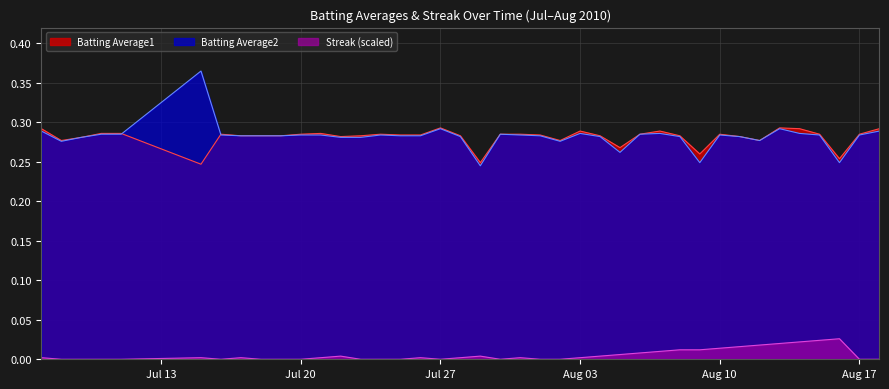

What is the sum of all Batting Average1 values?

11.2